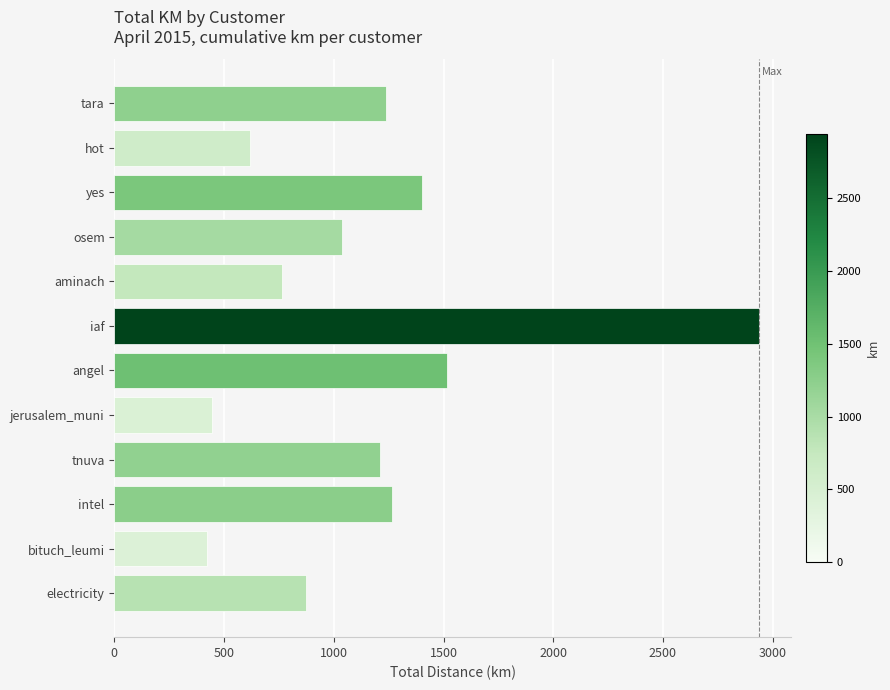

What is the value of the 6th bar from the top?

2938.7